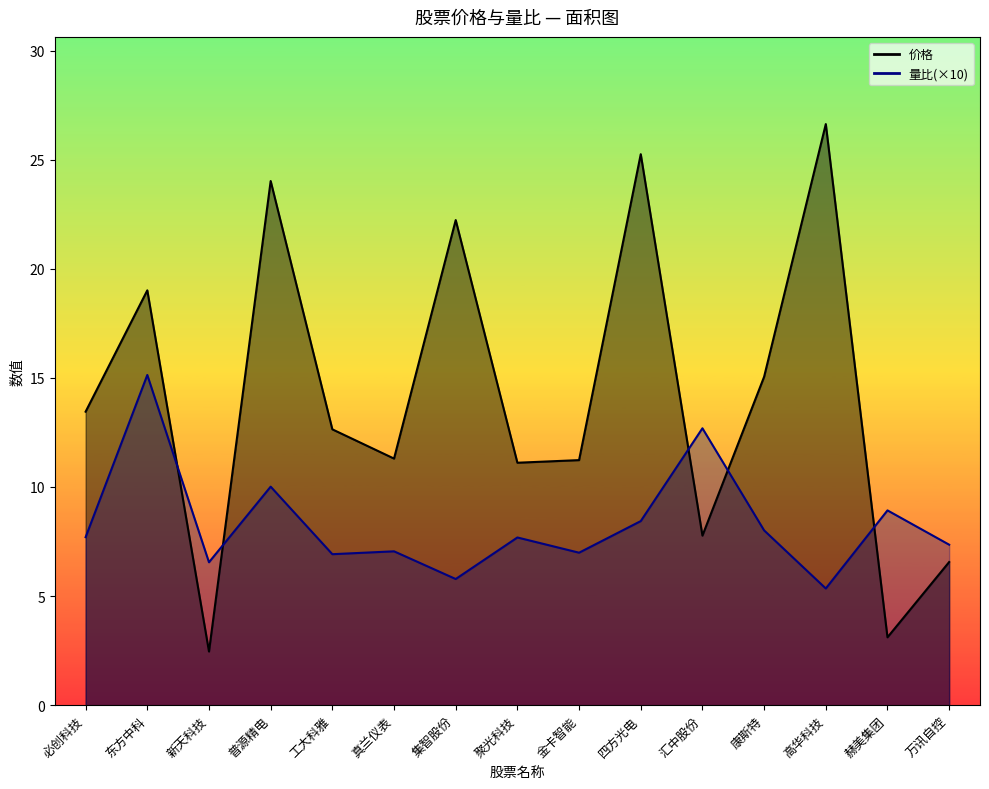

Rank the categories by 量比 value from highest to lowest.

东方中科, 汇中股份, 普源精电, 赫美集团, 四方光电, 康斯特, 必创科技, 聚光科技, 万讯自控, 真兰仪表, 金卡智能, 工大科雅, 新天科技, 集智股份, 高华科技